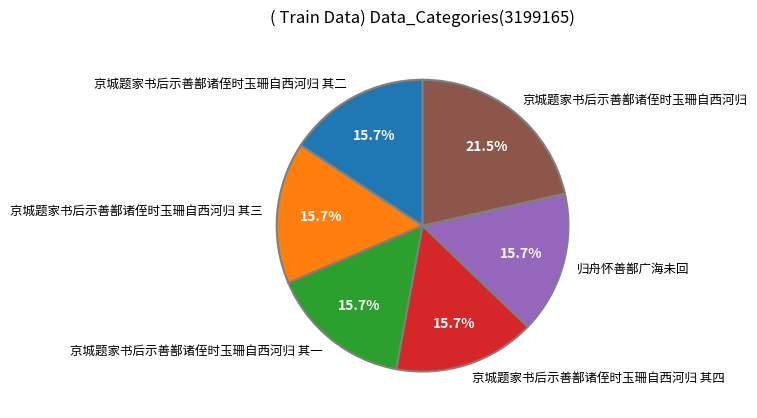

Which category has the biggest portion of the pie?

京城题家书后示善鄯诸侄时玉珊自西河归